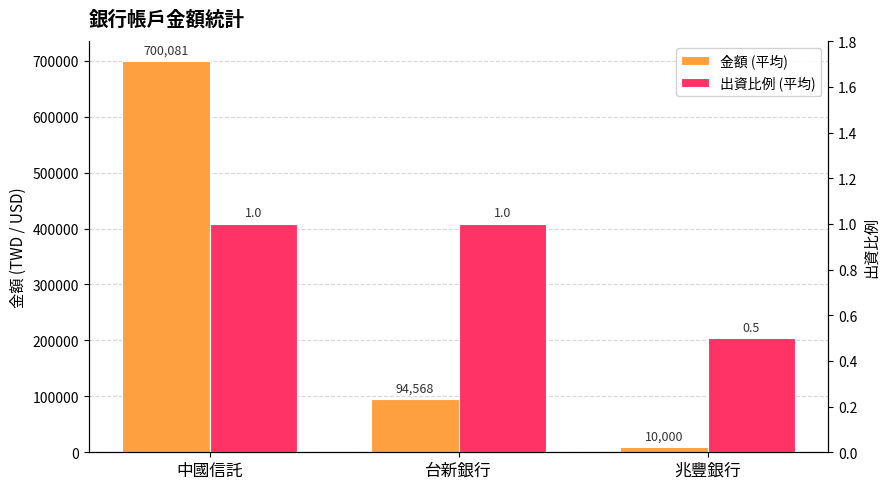

Rank the categories by 出資比例 (平均) value from highest to lowest.

中國信託, 台新銀行, 兆豐銀行